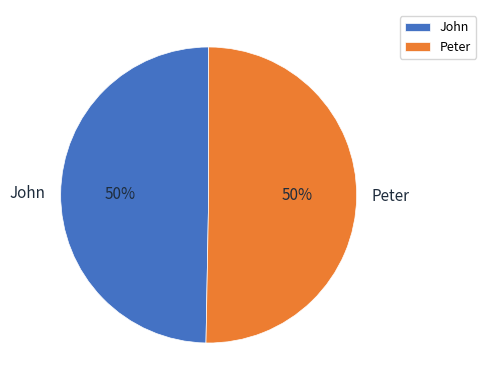

True or false: John accounts for 63% of the total.

False